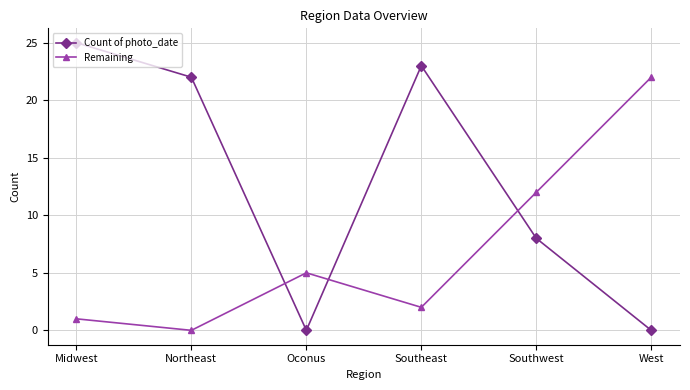

Does the chart display data point markers on the line(s)?

Yes